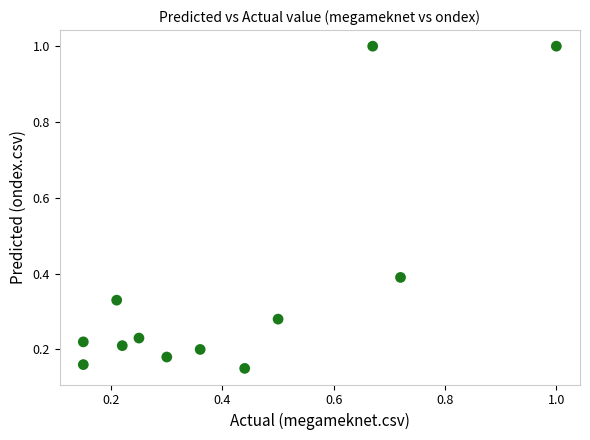

What is the range of X values (max minus min)?

0.8